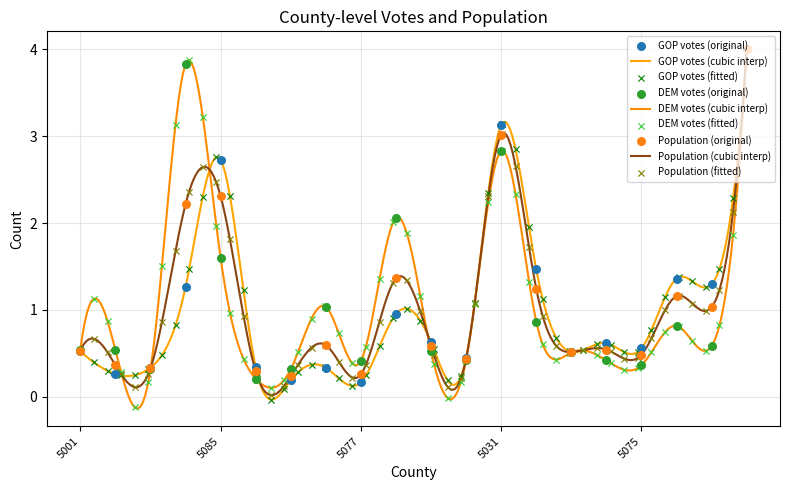

What are all the series names shown in the legend?

GOP votes, DEM votes, Population